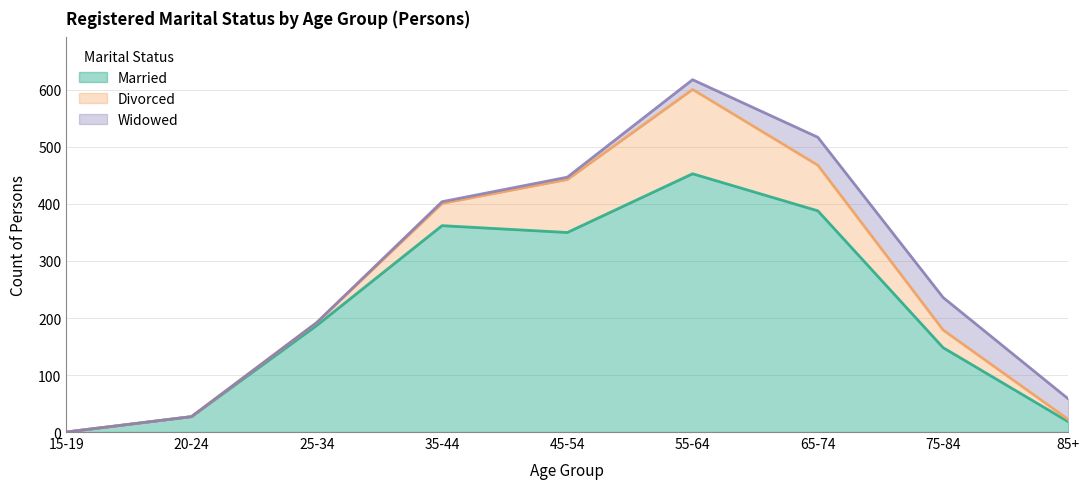

Rank the series at 55-64 from highest to lowest value.

Married, Divorced, Widowed